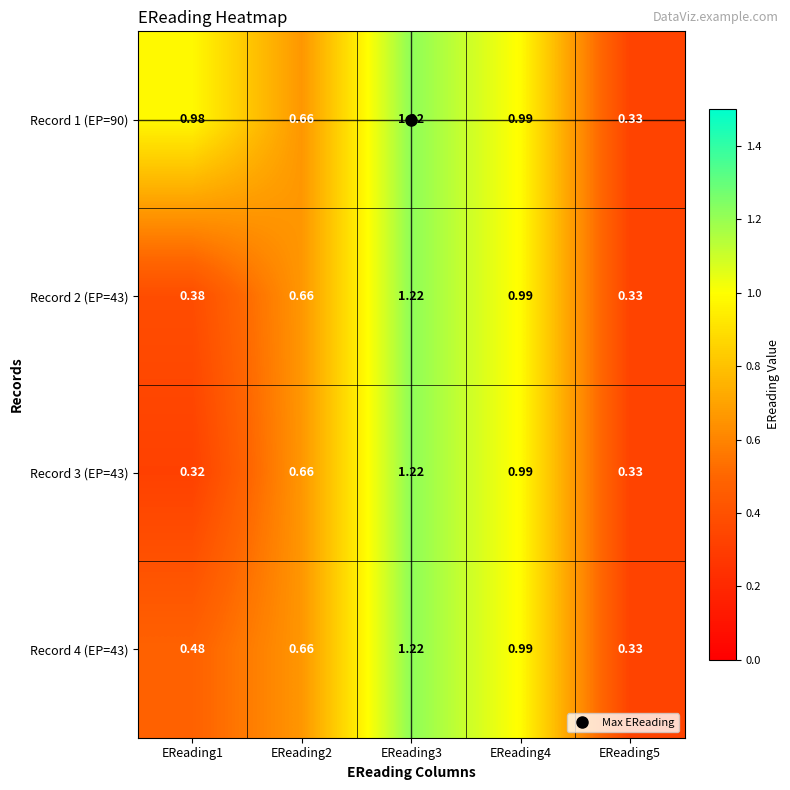

What is the smallest value displayed?

0.3